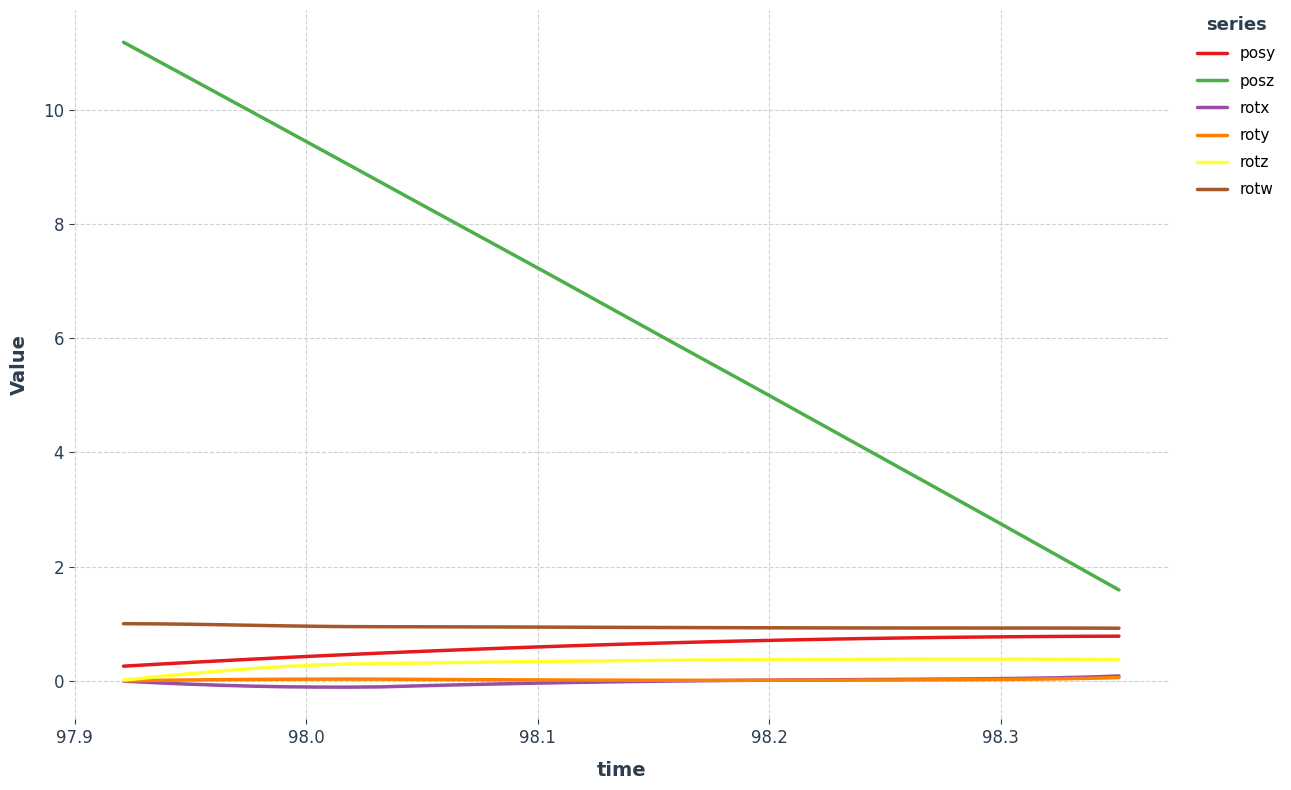

Which series has the largest total across all categories?

posz